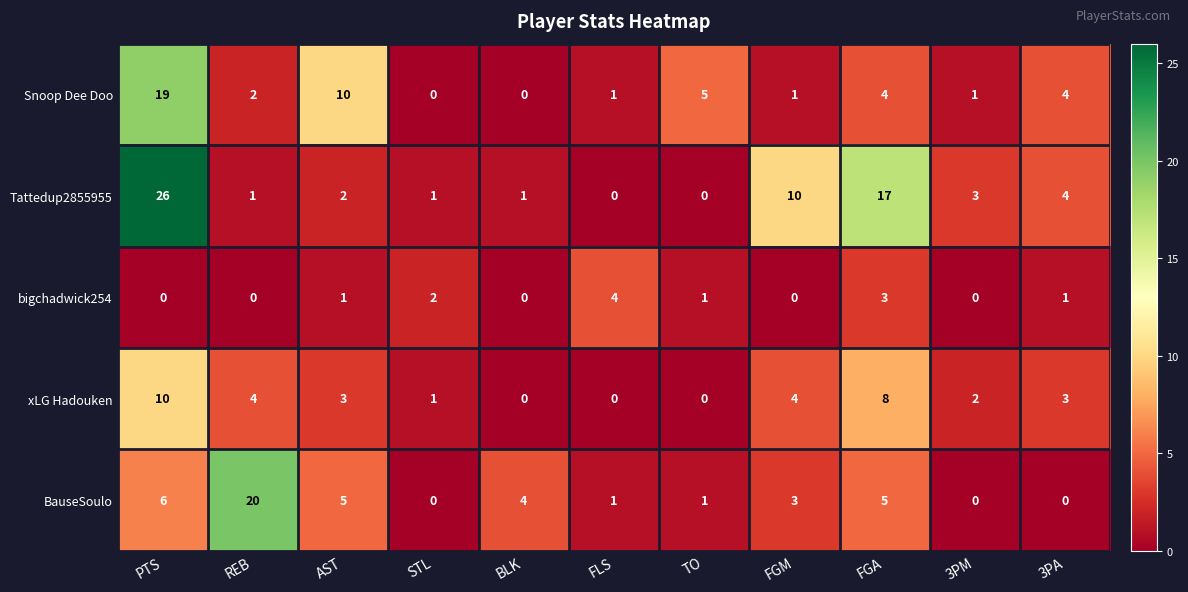

What is the total value across all series at FLS?

6